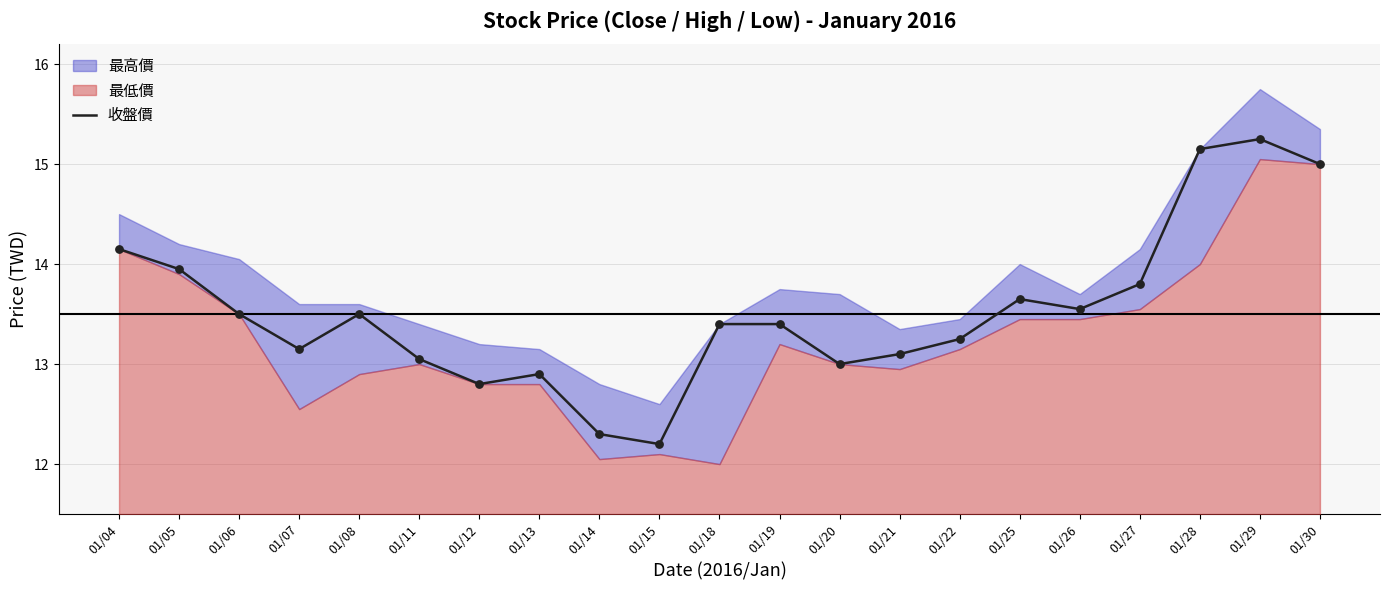

What is the ratio of the value at 01/14 to the value at 01/30?

0.8